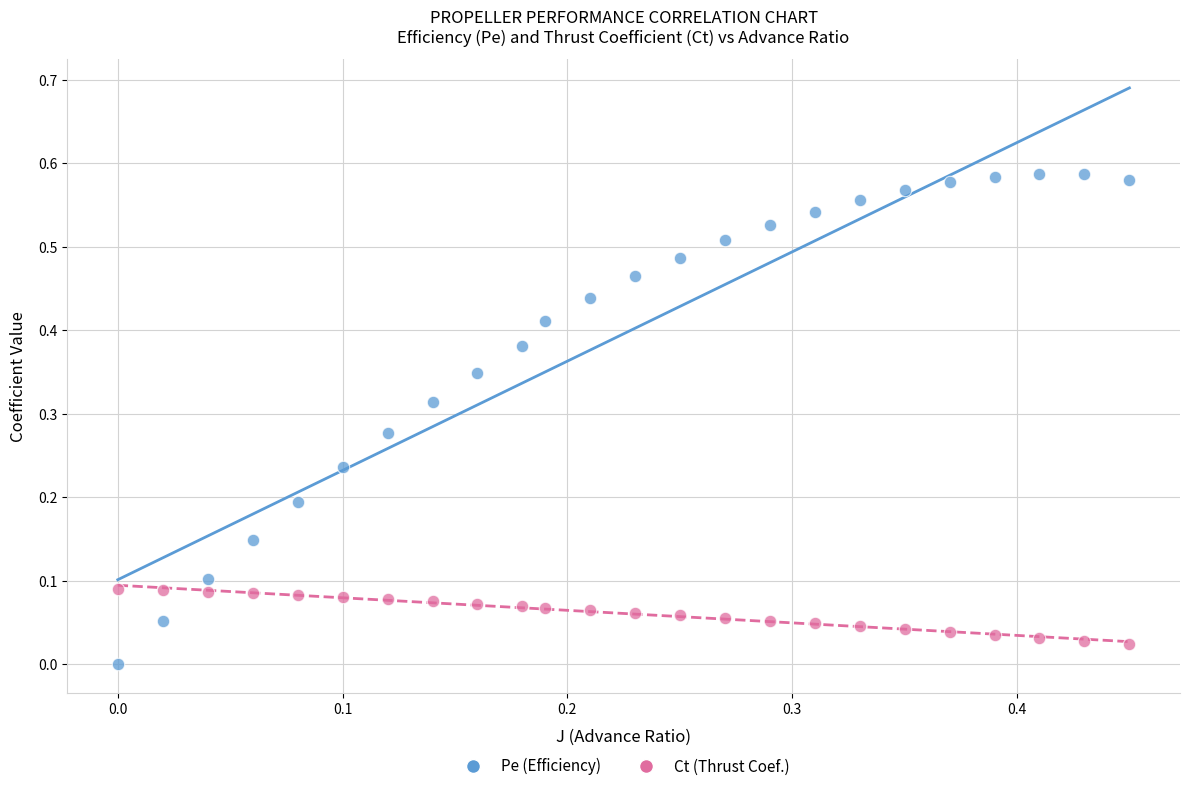

Which series contains the highest Y value?

Pe (Efficiency)